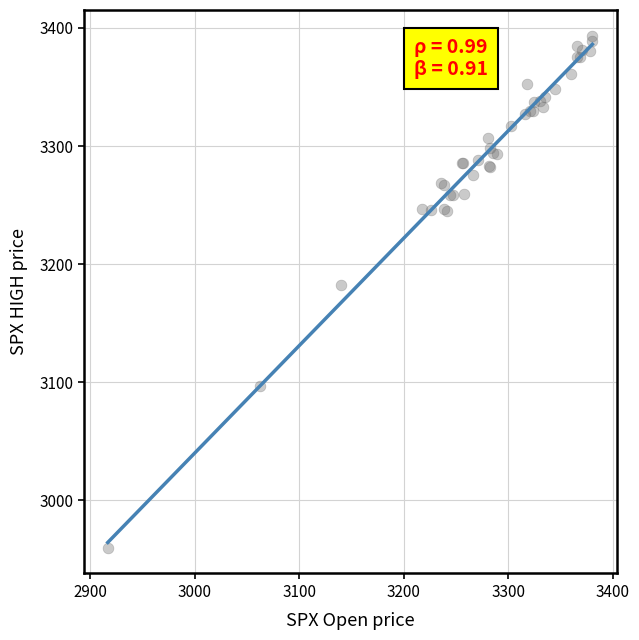

What Y value in the scatter plot is closest to 3176?

3182.5